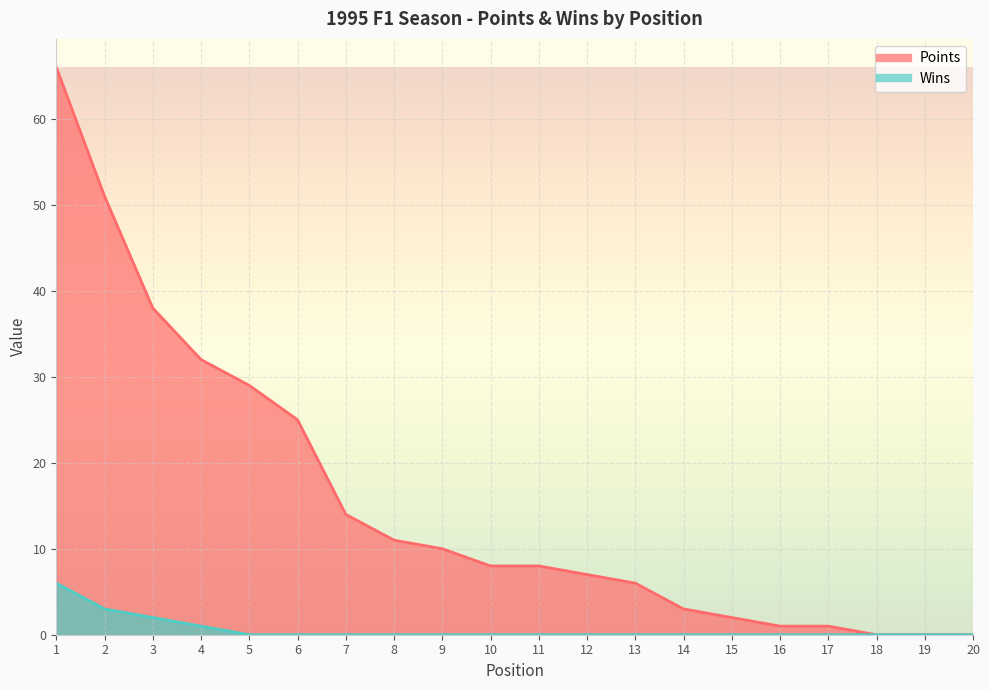

The value of Points at 12 is 11. True or false?

False